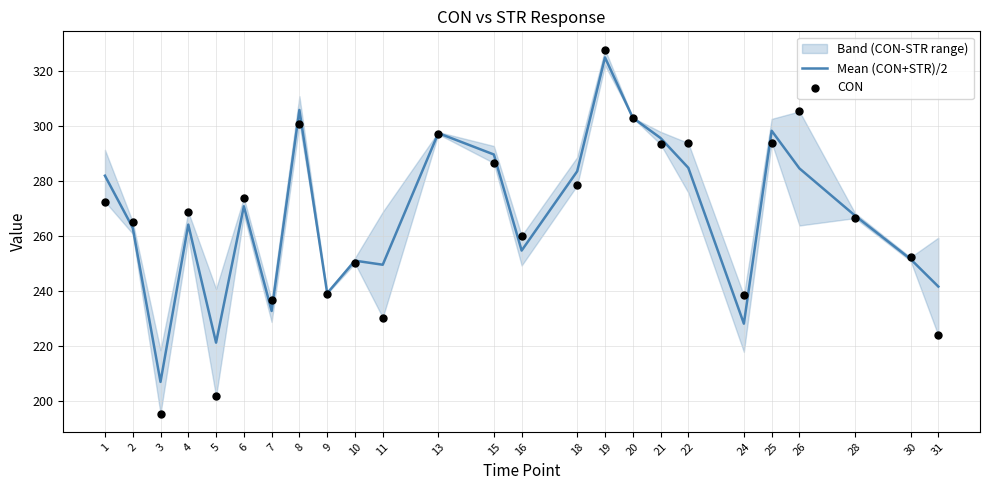

At which category is the sum across all series the highest?

19